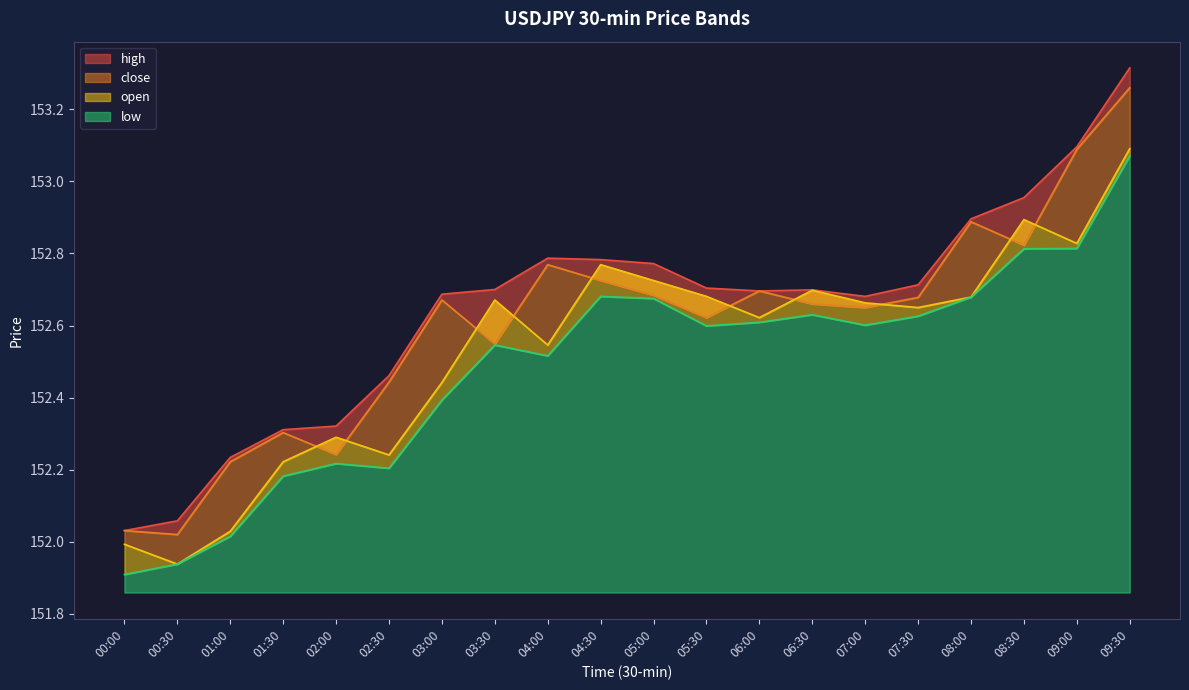

Reading left to right, list all the values displayed in this chart.

high: 00:00=152.0	00:30=152.1	01:00=152.2	01:30=152.3	02:00=152.3	02:30=152.5	03:00=152.7	03:30=152.7	04:00=152.8	04:30=152.8	05:00=152.8	05:30=152.7	06:00=152.7	06:30=152.7	07:00=152.7	07:30=152.7	08:00=152.9	08:30=153.0	09:00=153.1	09:30=153.3
close: 00:00=152.0	00:30=152.0	01:00=152.2	01:30=152.3	02:00=152.2	02:30=152.4	03:00=152.7	03:30=152.5	04:00=152.8	04:30=152.7	05:00=152.7	05:30=152.6	06:00=152.7	06:30=152.7	07:00=152.7	07:30=152.7	08:00=152.9	08:30=152.8	09:00=153.1	09:30=153.3
open: 00:00=152.0	00:30=151.9	01:00=152.0	01:30=152.2	02:00=152.3	02:30=152.2	03:00=152.4	03:30=152.7	04:00=152.5	04:30=152.8	05:00=152.7	05:30=152.7	06:00=152.6	06:30=152.7	07:00=152.7	07:30=152.7	08:00=152.7	08:30=152.9	09:00=152.8	09:30=153.1
low: 00:00=151.9	00:30=151.9	01:00=152.0	01:30=152.2	02:00=152.2	02:30=152.2	03:00=152.4	03:30=152.5	04:00=152.5	04:30=152.7	05:00=152.7	05:30=152.6	06:00=152.6	06:30=152.6	07:00=152.6	07:30=152.6	08:00=152.7	08:30=152.8	09:00=152.8	09:30=153.1